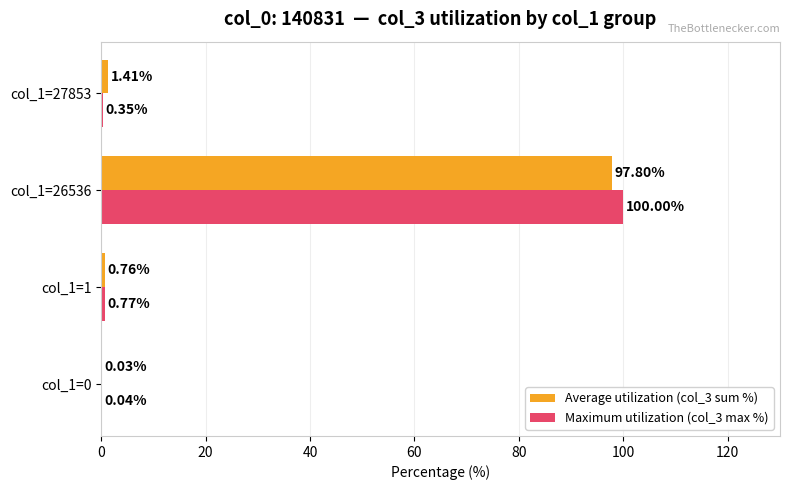

At which category is the sum across all series the highest?

col_1=26536